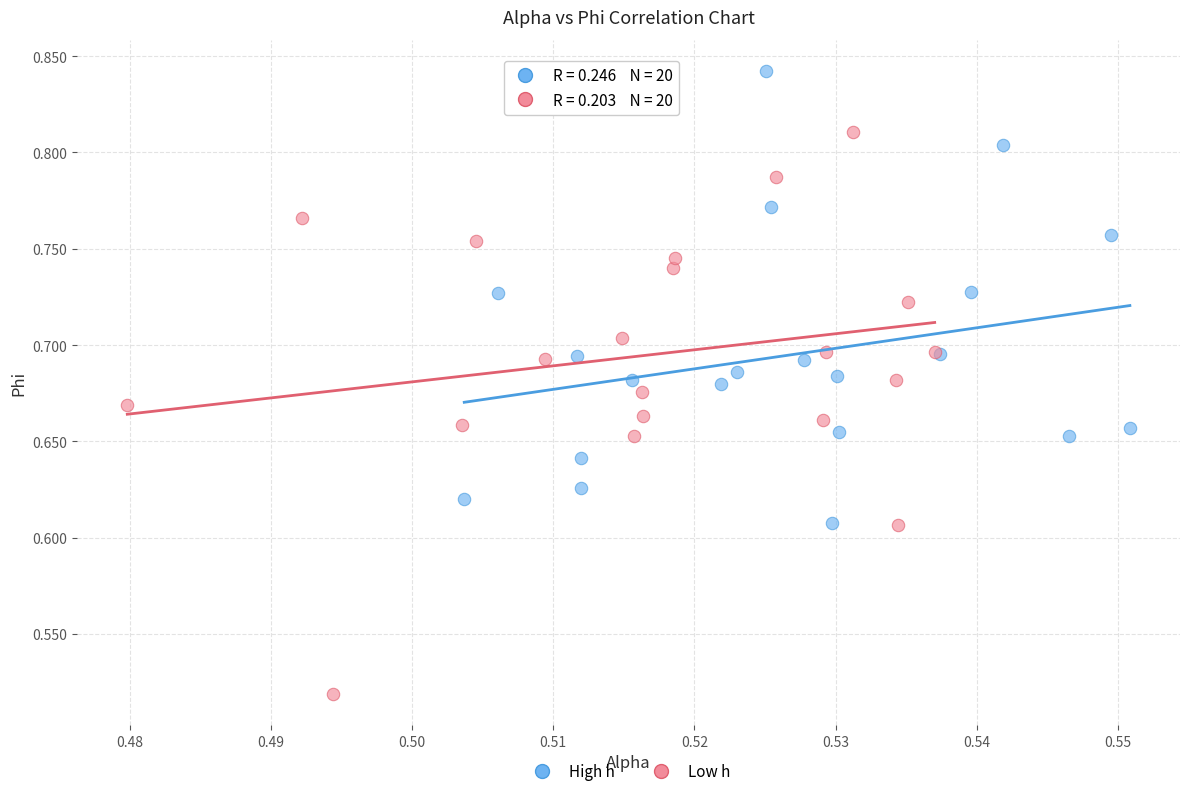

Which series reaches the minimum Y coordinate?

Low h